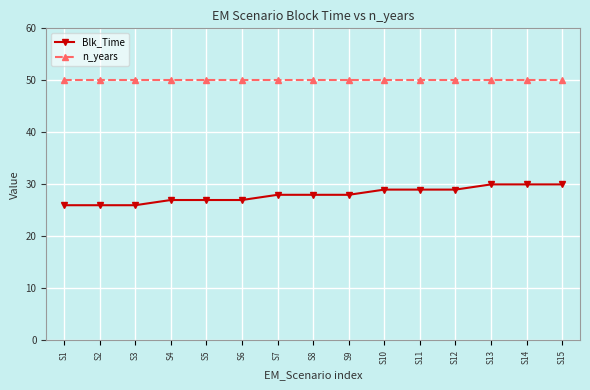

At how many categories does at least one series exceed 32?

15